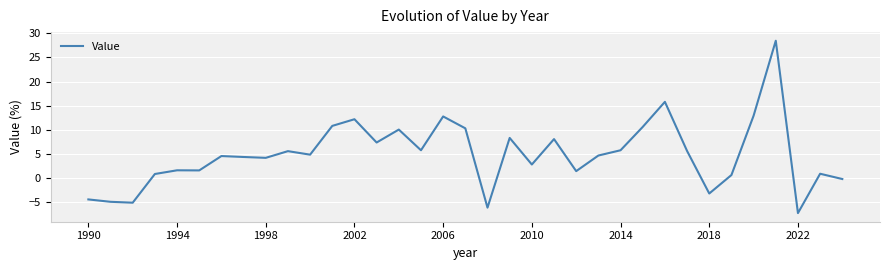

What is the difference between the maximum and minimum values?

35.8